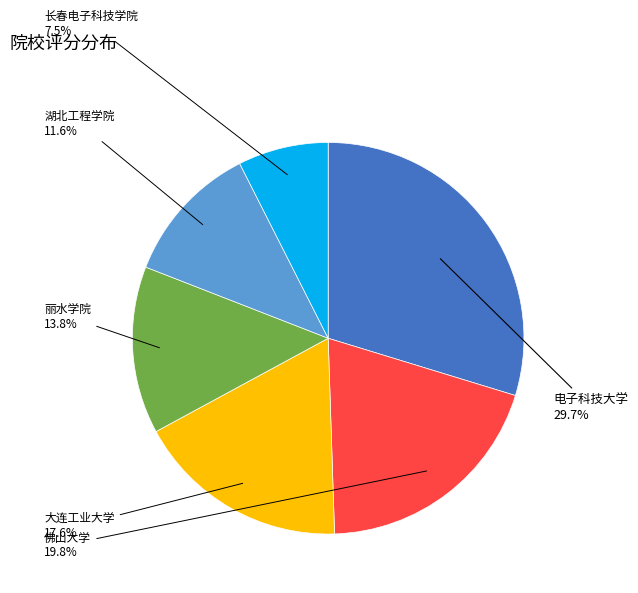

Is there any slice that represents more than half of the pie?

No